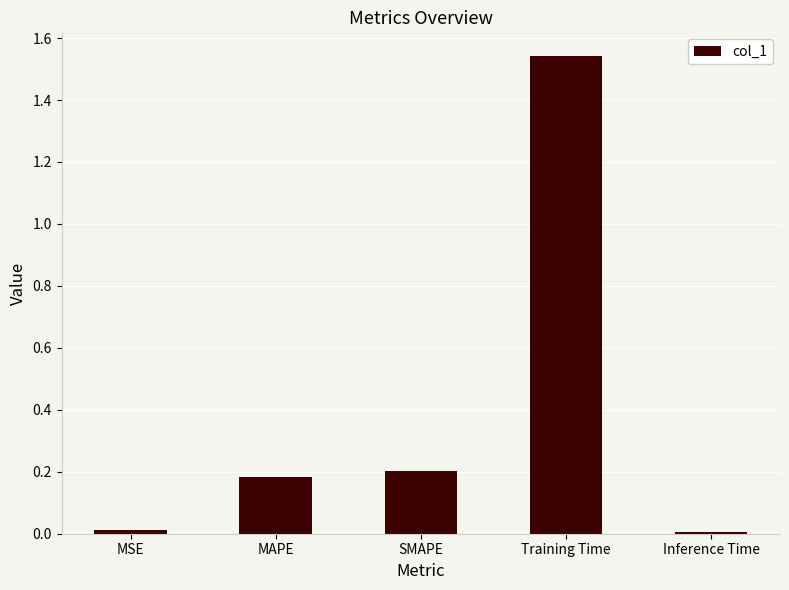

Between MSE and Training Time, which is larger?

Training Time